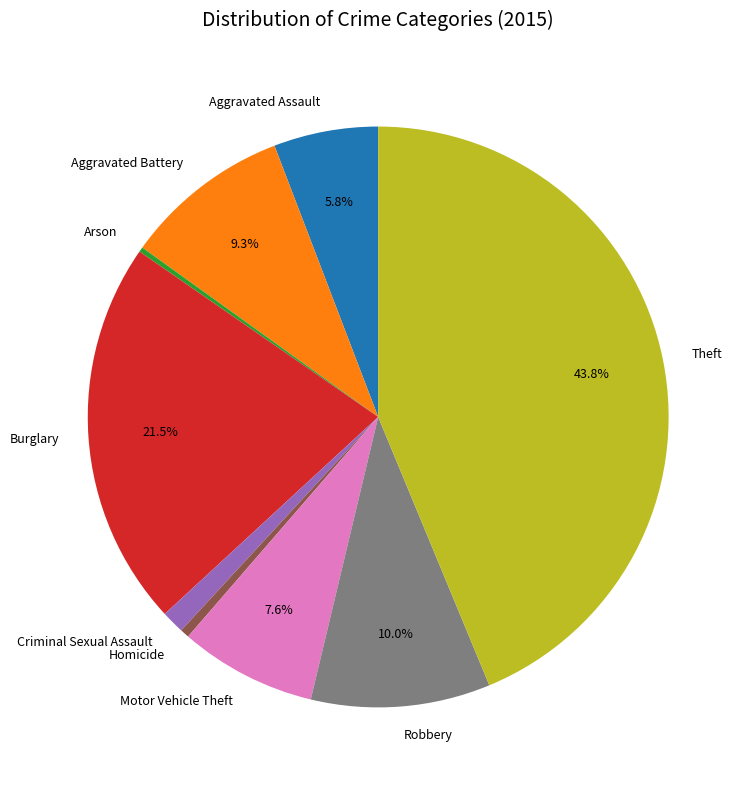

To the nearest percent, what is the difference between the Criminal Sexual Assault and Theft slice percentages?

42%